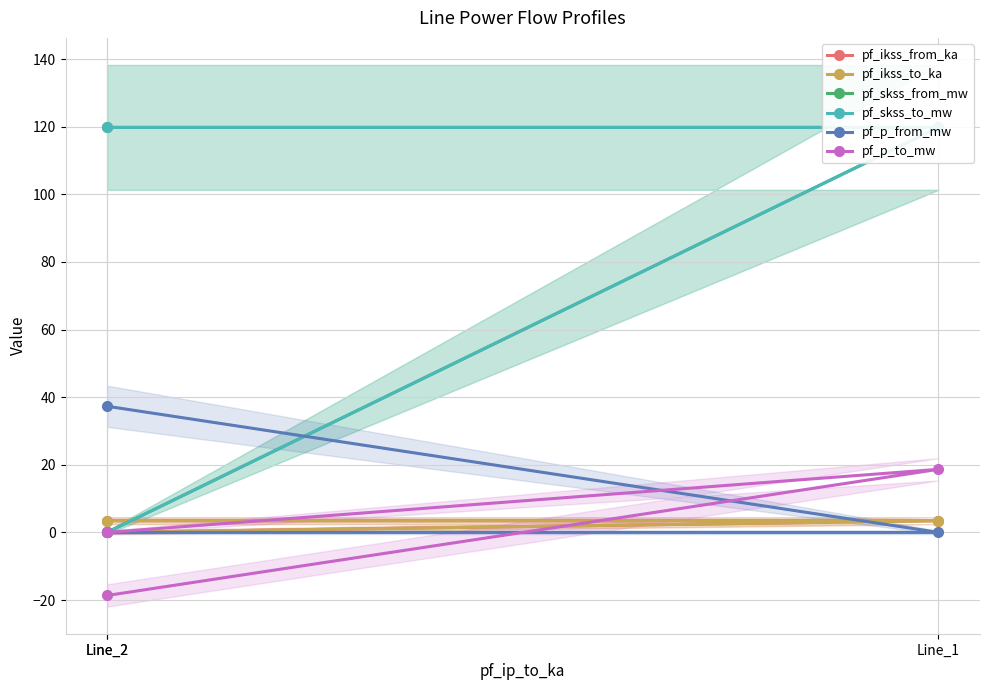

What is the value of the pf_p_to_mw point at the 1st from the left?

-18.7